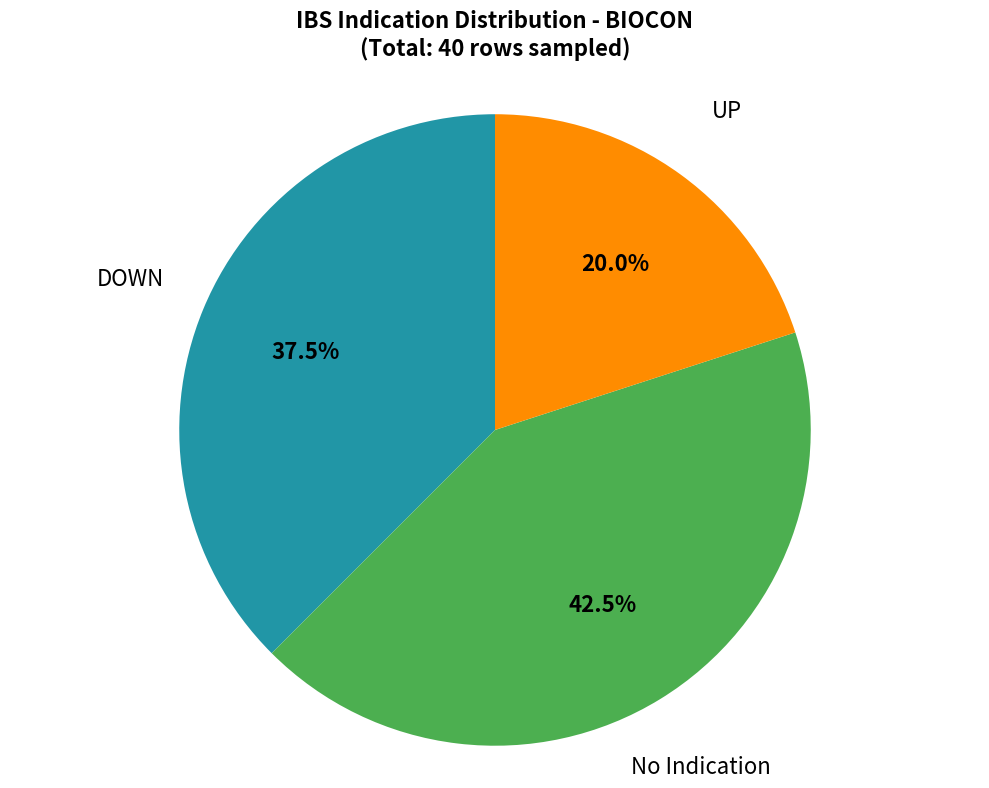

Is there any slice that represents more than half of the pie?

No